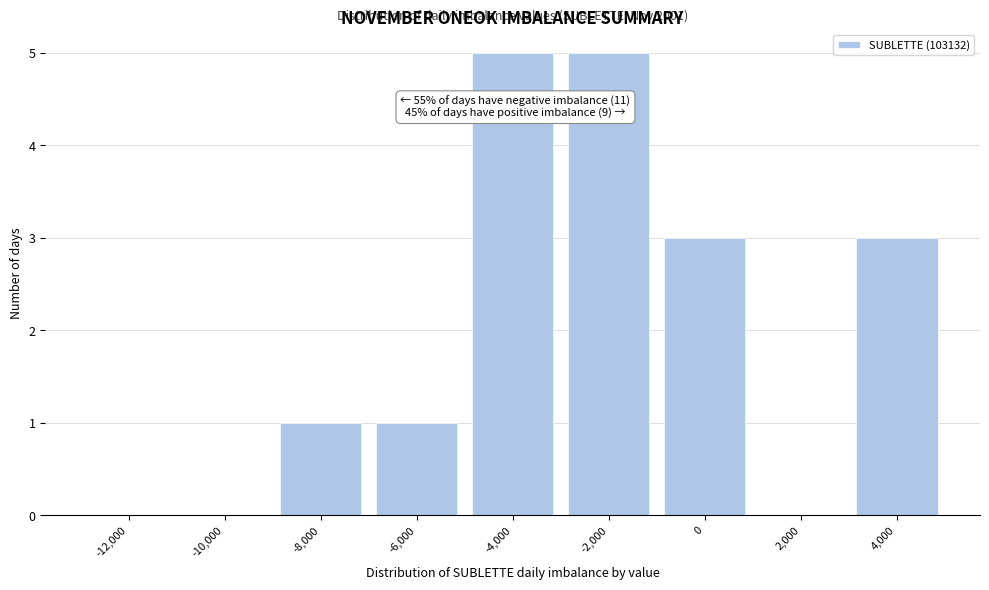

Reading left to right, list all the values displayed in this chart.

-12,000=0	-10,000=0	-8,000=1	-6,000=1	-4,000=5	-2,000=5	0=3	2,000=0	4,000=3